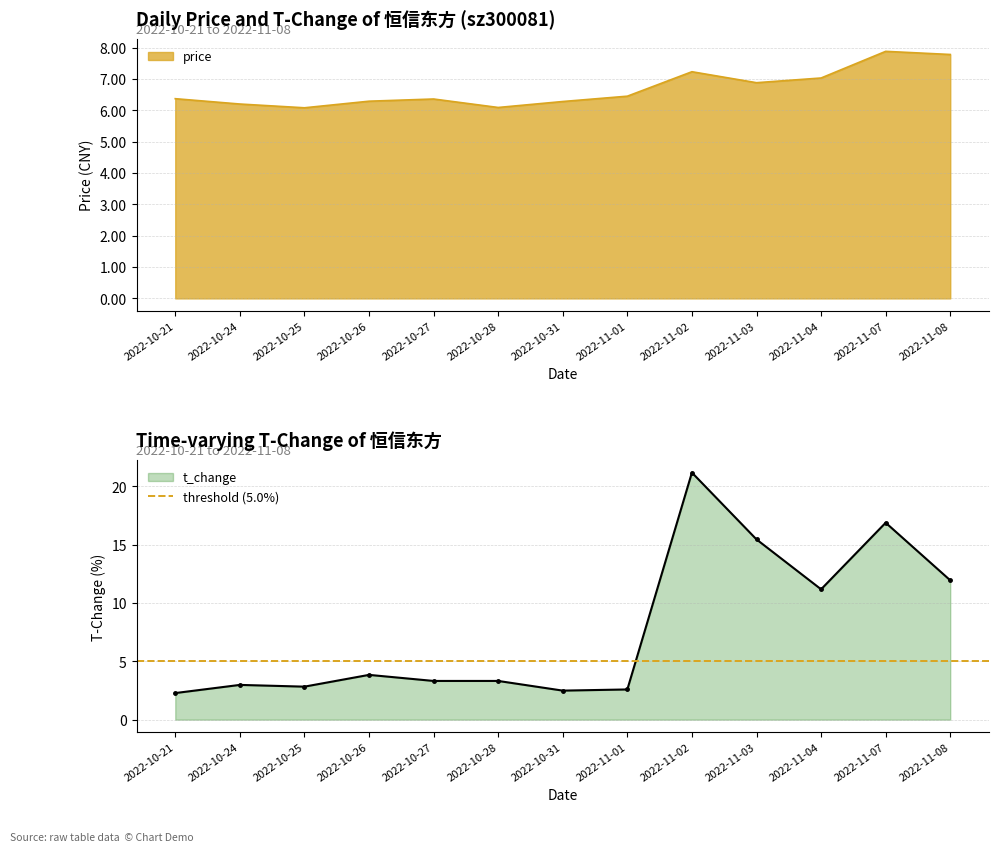

Where do price and t_change first cross each other?

2022-11-01 and 2022-11-02